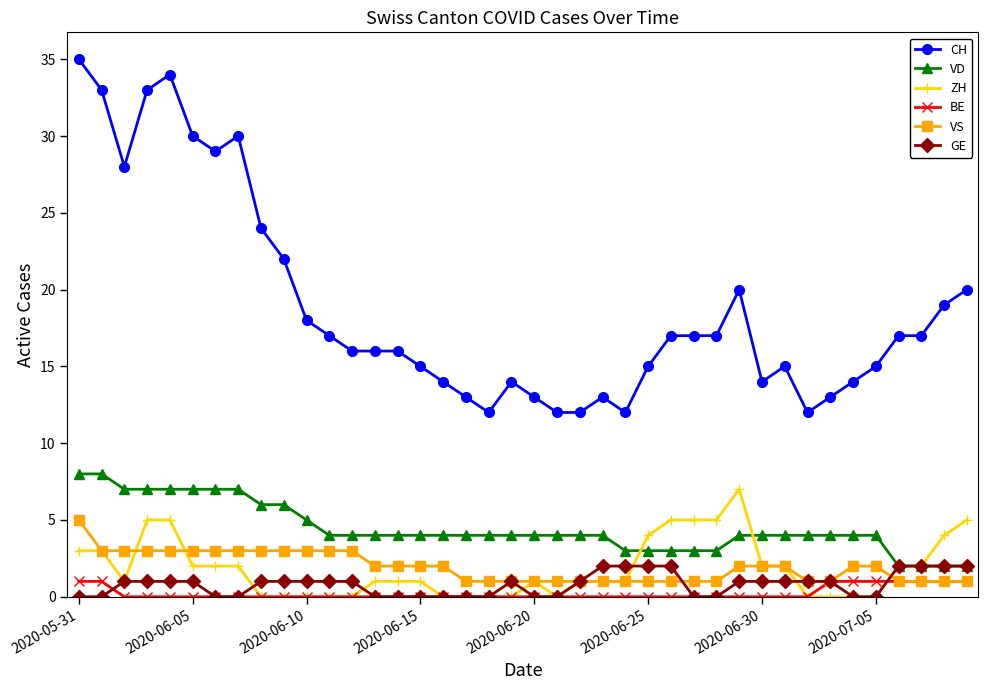

What is the maximum value shown in the chart?

35